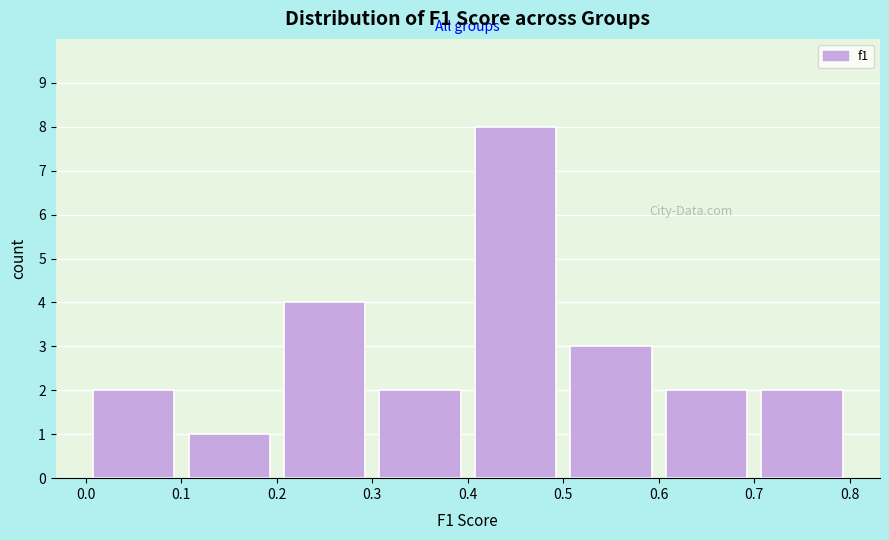

Over which range of the x-axis is the bar tallest?

0.4 to 0.5